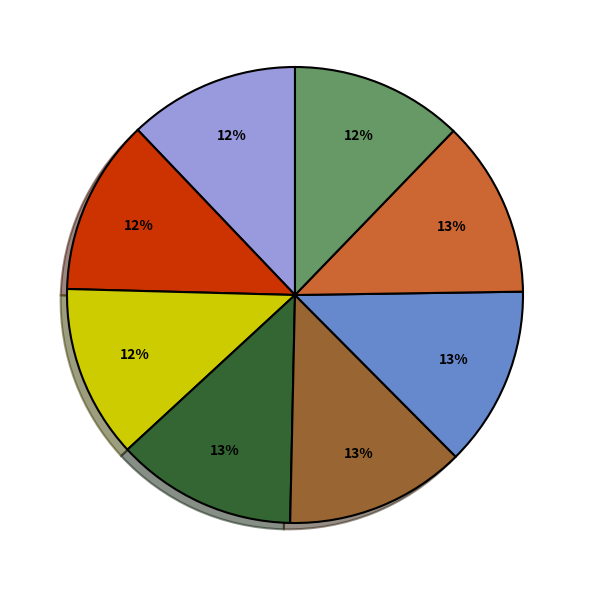

Is there any slice that represents more than half of the pie?

No